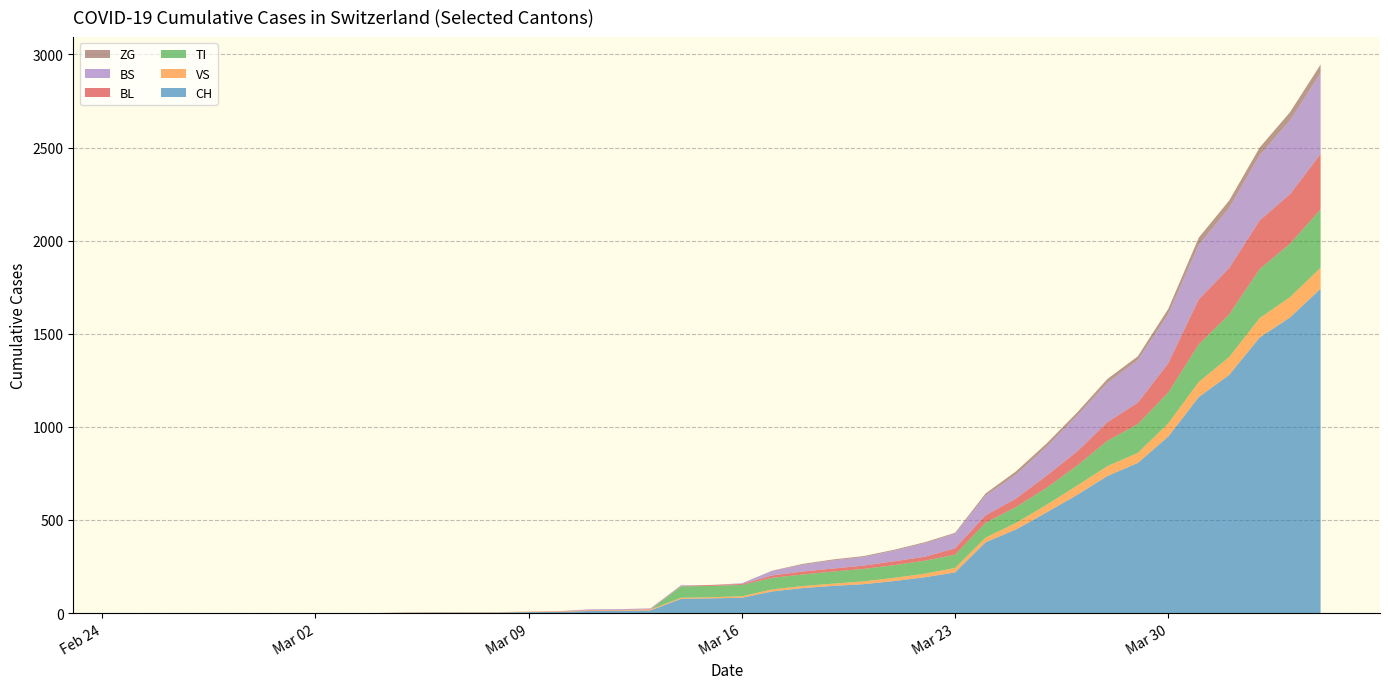

Reading left to right, transcribe all the data shown in this chart.

CH: 0	0	0	0	0	0	0	0	0	2	3	3	3	5	6	11	12	14	76	79	82	116	134	146	155	172	192	218	380	449	540	634	736	806	948	1160	1279	1480	1588	1742
VS: 0	0	0	0	0	0	0	0	0	2	2	2	2	2	2	3	3	5	6	6	8	11	11	12	15	17	19	24	25	35	41	50	53	54	71	81	96	104	109	112
TI: 0	0	0	0	0	0	0	0	0	0	0	0	0	0	0	0	0	0	61	61	61	62	62	65	67	68	70	71	80	85	91	107	136	155	165	202	229	263	287	314
BL: 0	0	0	0	0	0	0	0	0	0	0	0	0	1	2	2	2	2	2	5	5	13	16	16	18	21	21	35	40	46	65	76	100	115	158	242	249	262	266	298
BS: 0	0	0	0	0	0	0	0	0	0	0	0	0	0	0	4	4	4	4	0	4	25	36	44	46	57	73	78	105	128	155	191	211	228	263	292	323	350	397	434
ZG: 0	0	0	0	0	0	0	0	0	0	0	0	0	0	0	0	0	0	0	0	0	1	5	5	5	5	5	5	12	18	18	18	21	21	29	39	40	41	44	46